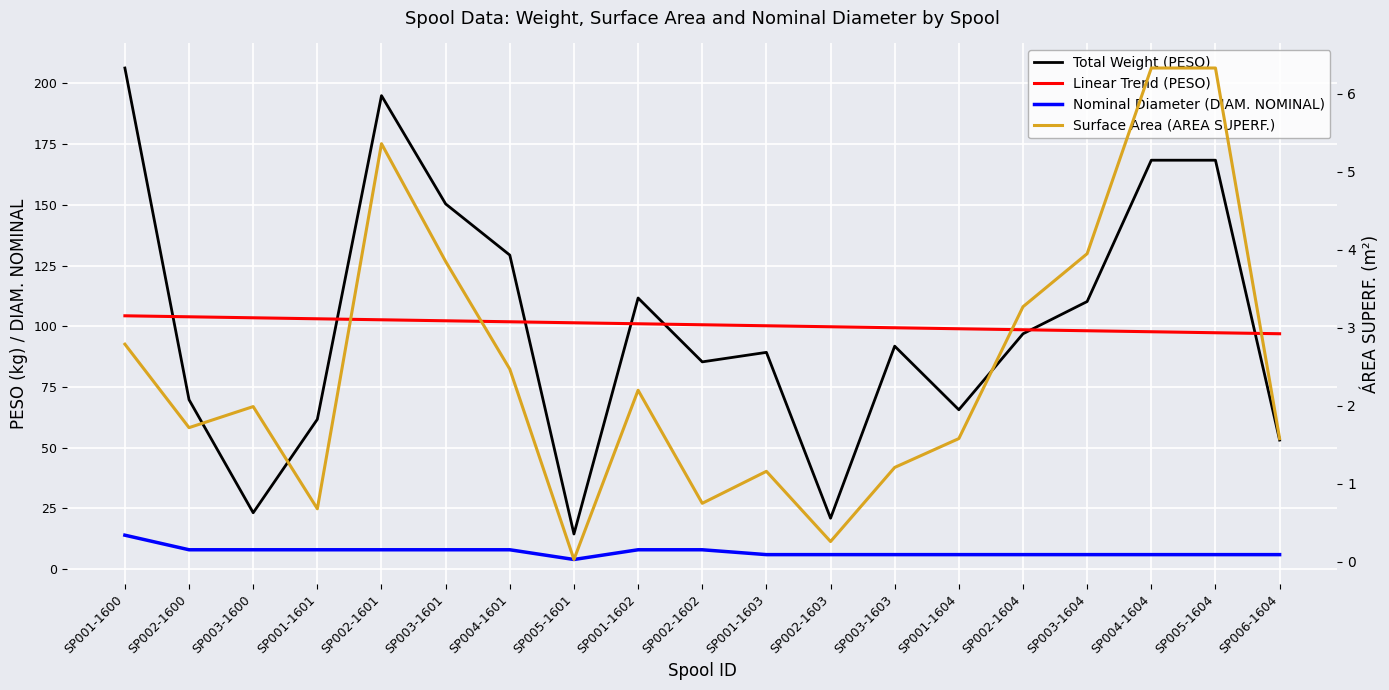

What is the approximate value of Surface Area (AREA SUPERF.) at SP001-1604?

1.6